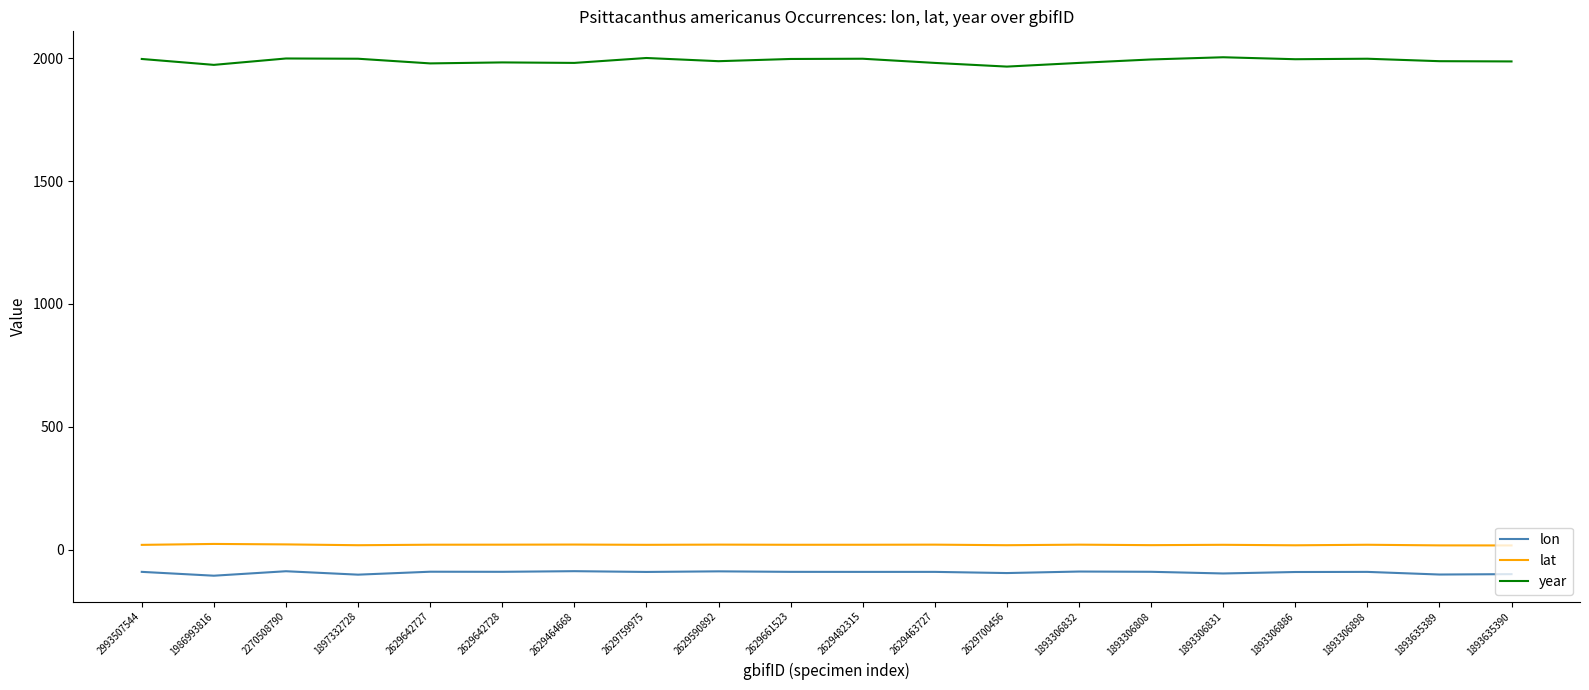

How many lines are shown in the chart?

3